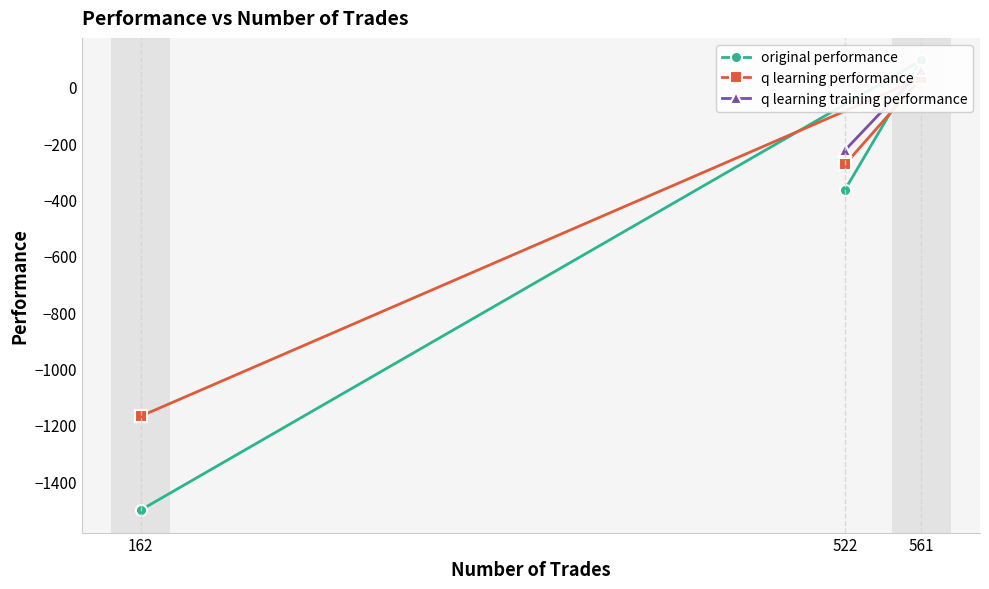

What is the value of the original performance point at the 1st from the left?

-364.9